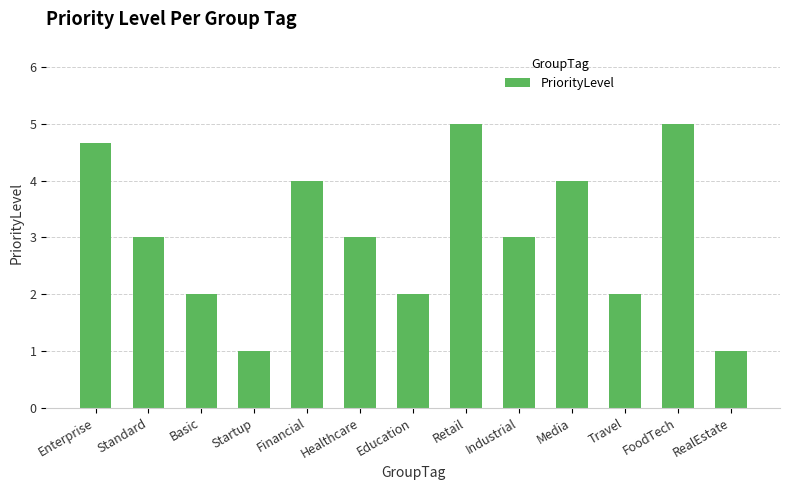

True or false: the data shows 2.1 at Retail.

False